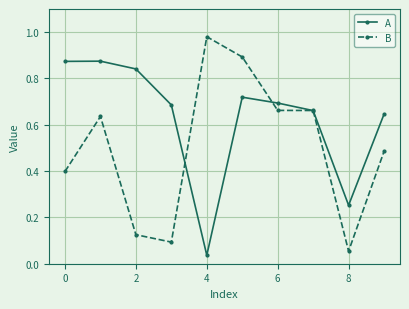

Which series has the widest spread of values?

B